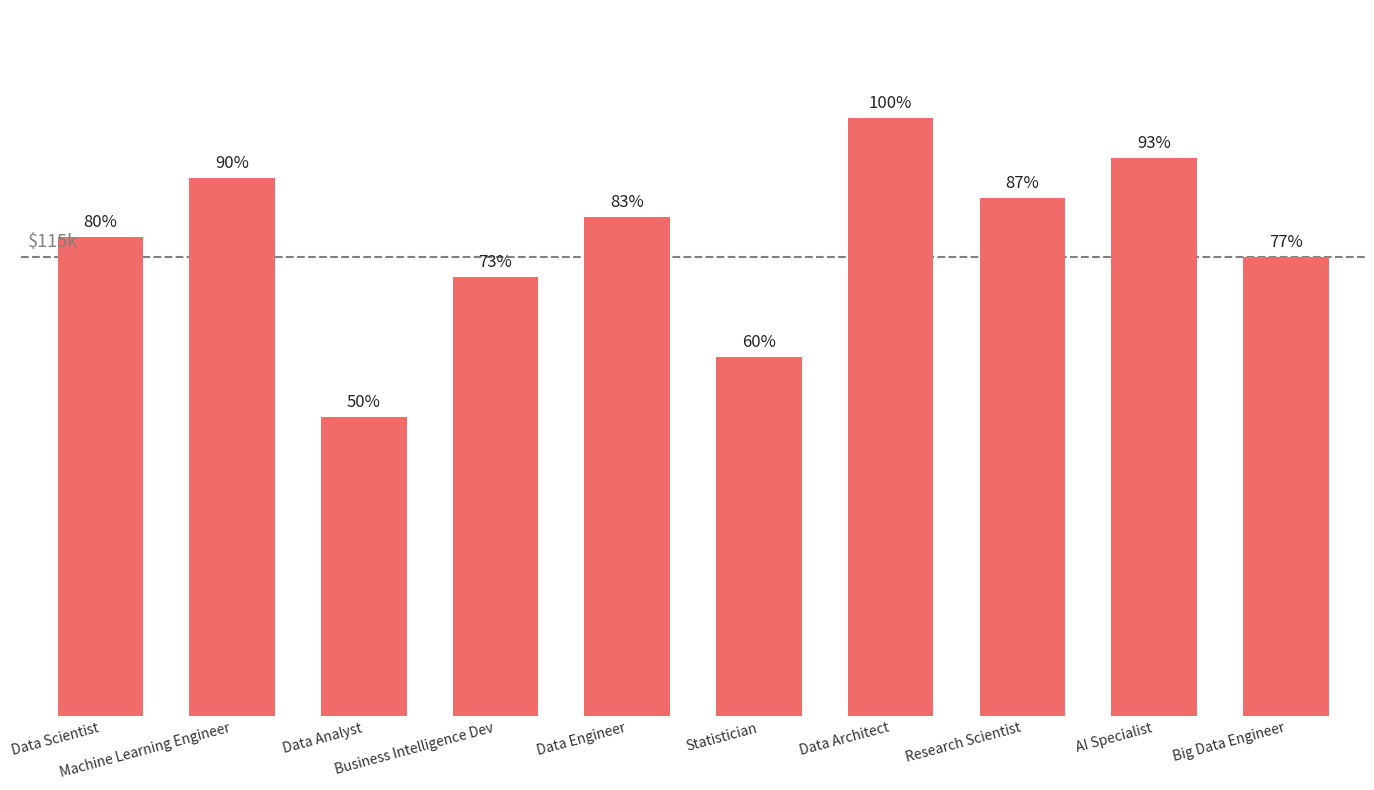

Does the chart contain any negative values?

No